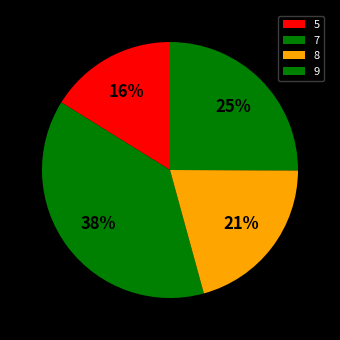

To the nearest percent, what is the difference between the largest and smallest slice percentages?

22%